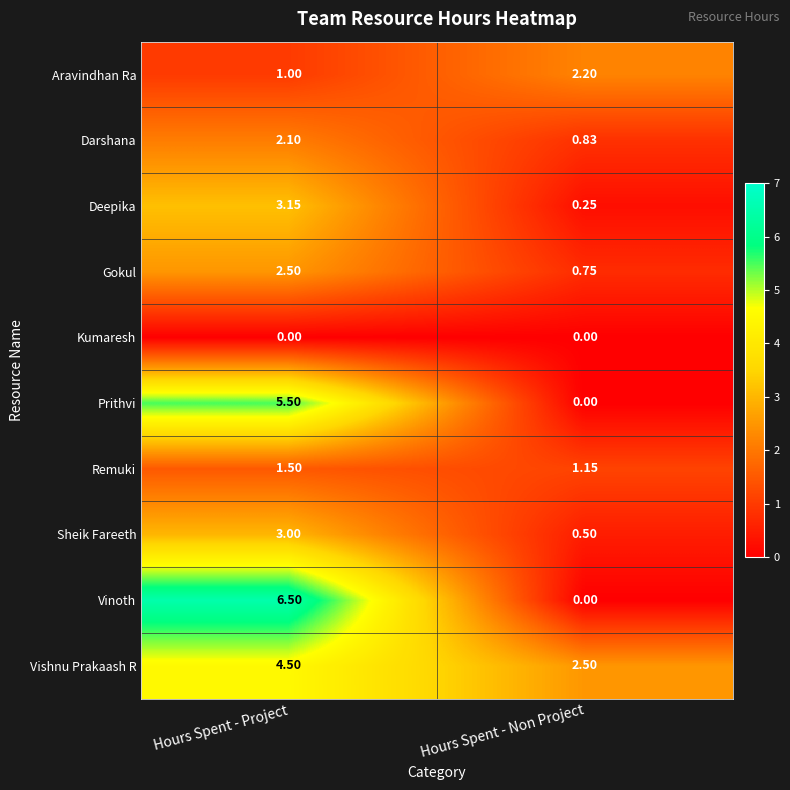

Which series changed the most between Hours Spent - Project and Hours Spent - Non Project?

Vinoth